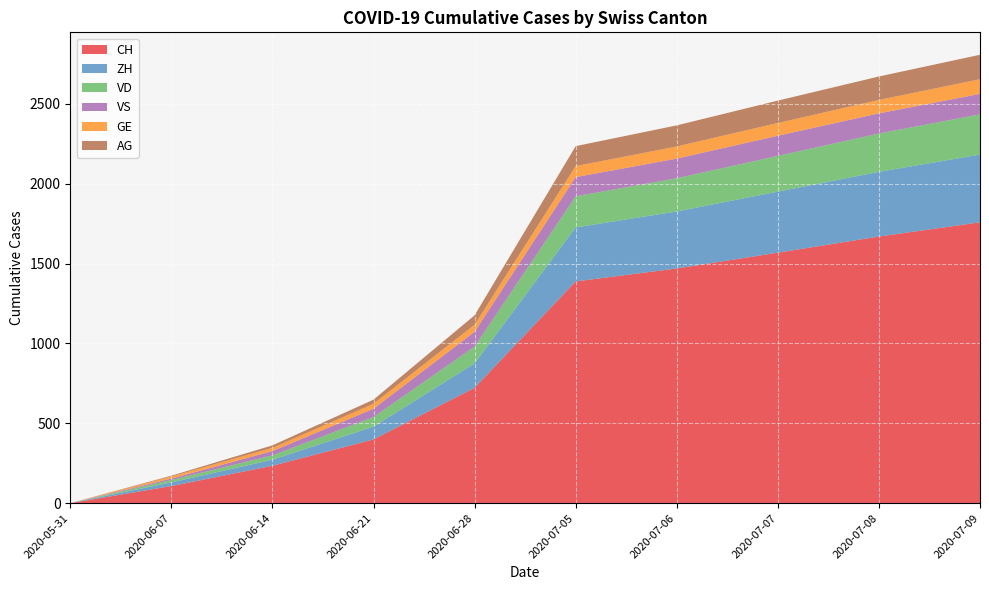

Reading right to left, what are all the values shown in this chart?

CH: 1758	1669	1568	1469	1388	722	399	234	107	0
ZH: 424	405	382	357	338	153	80	38	23	0
VD: 252	240	224	208	195	105	60	27	15	0
VS: 128	126	126	123	120	93	52	27	9	0
GE: 92	84	80	76	69	44	31	20	13	0
AG: 153	147	140	132	125	59	26	16	5	0